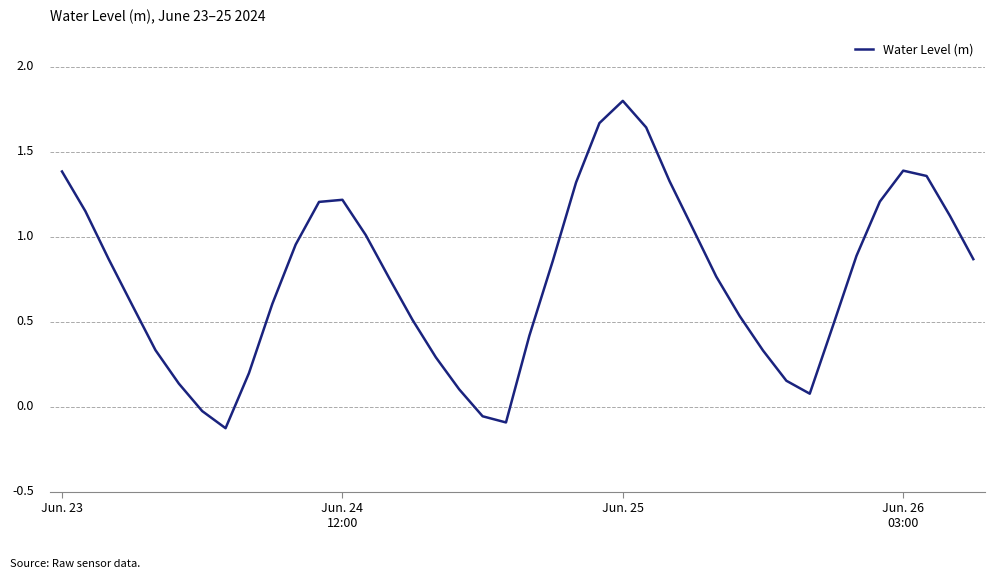

Does the chart display data point markers on the line(s)?

No